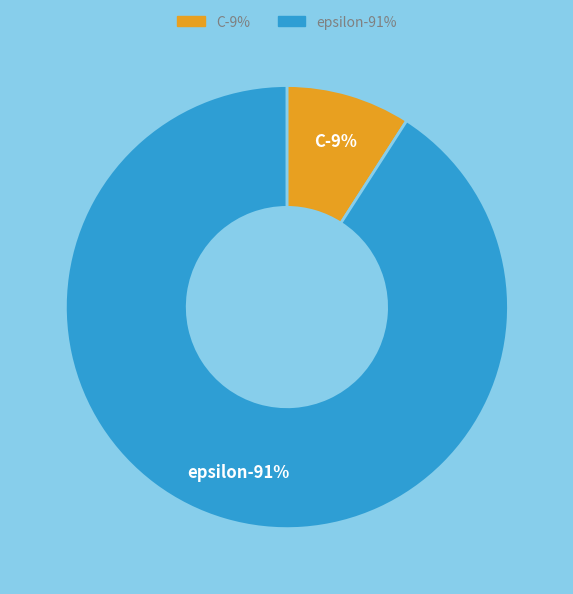

Combined, what portion of the pie is epsilon and C?

100.0%